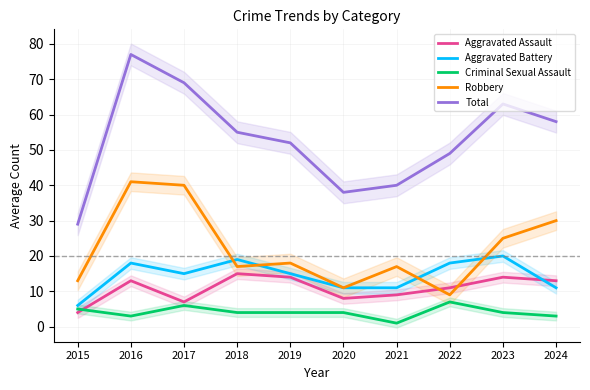

True or false: Aggravated Battery and Total cross at least once.

False